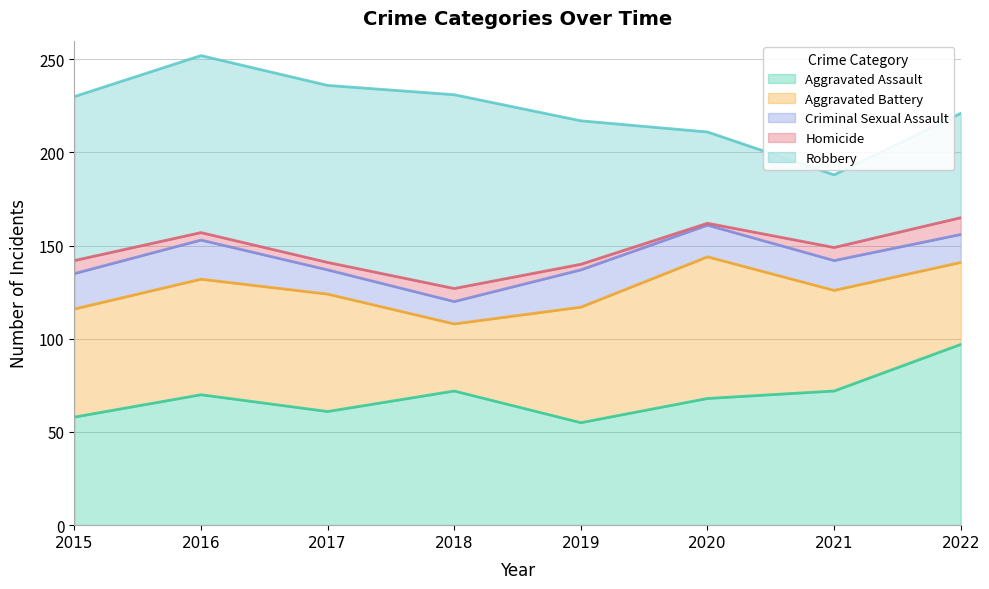

What is the spread (max minus min) of values at 2015?

81